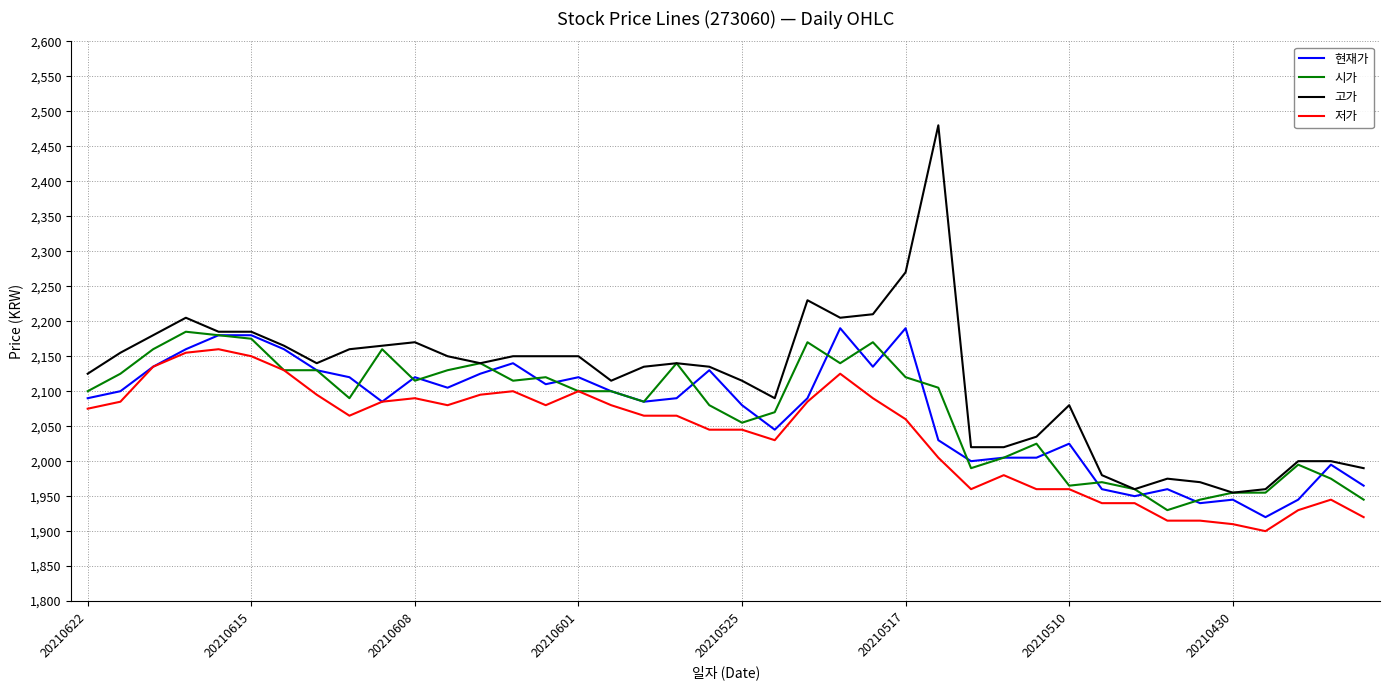

True or false: 고가 and 저가 cross at least once.

False